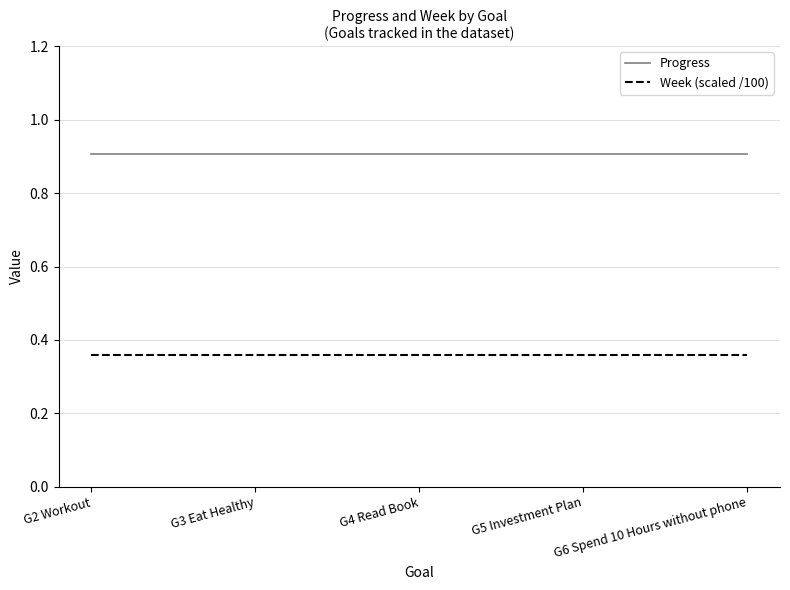

Is it true that Progress equals 0.9 at G4 Read Book?

True